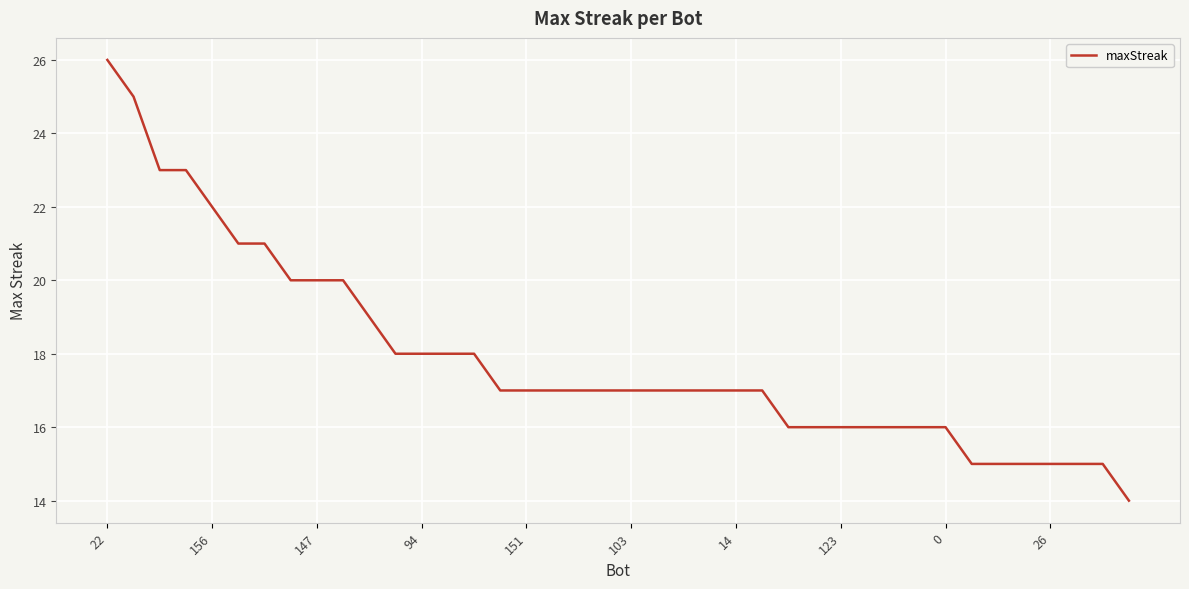

What is the smallest value displayed?

14